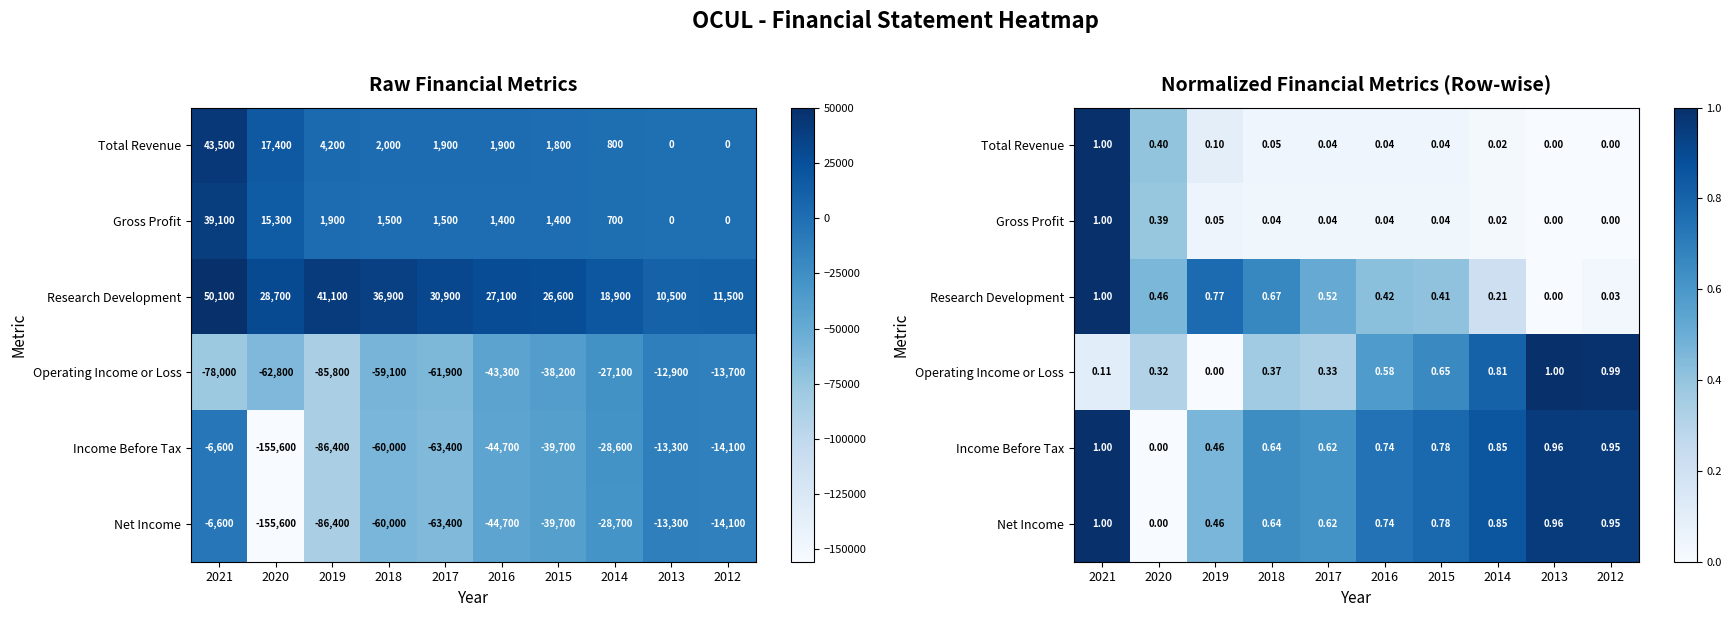

Between 2016 and 2014, which series saw the biggest shift?

Operating Income or Loss